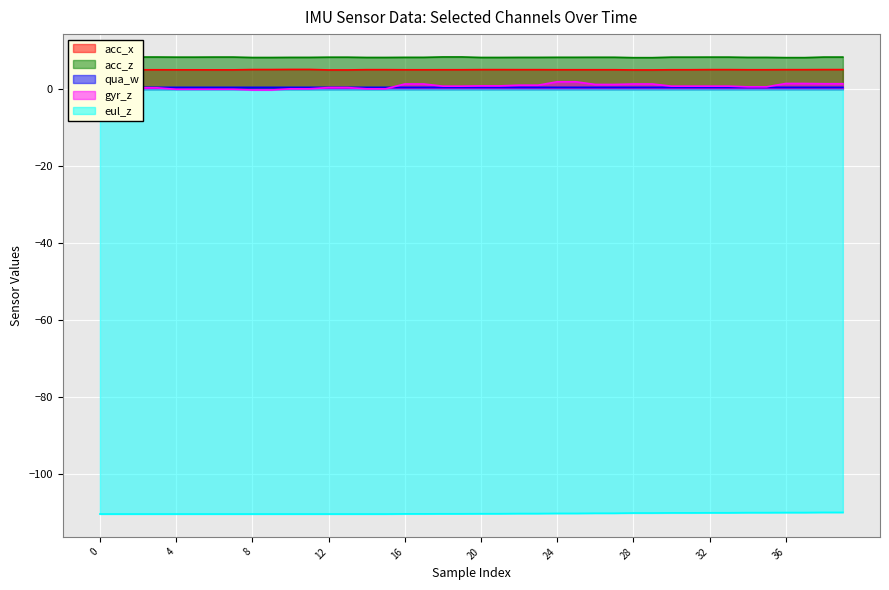

Is it true that acc_x equals 2.4 at 14?

False